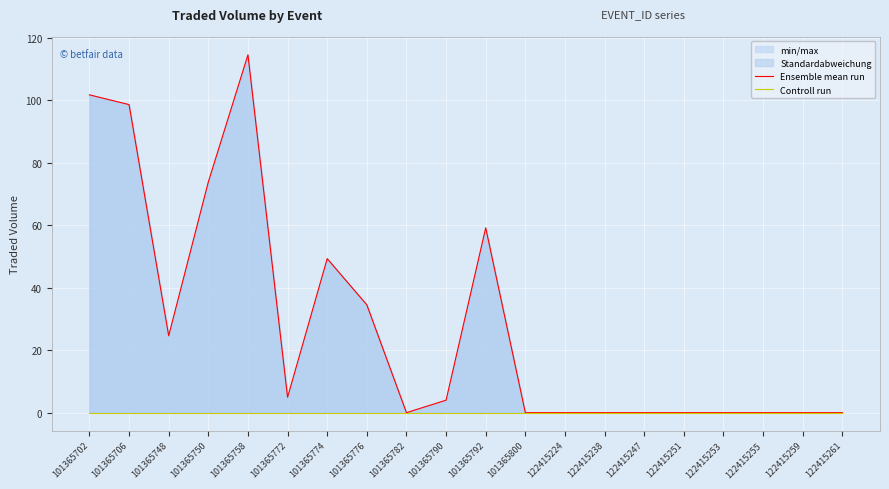

Is the value of Ensemble mean run at 101365790 greater than the value of Controll run at 101365776?

Yes